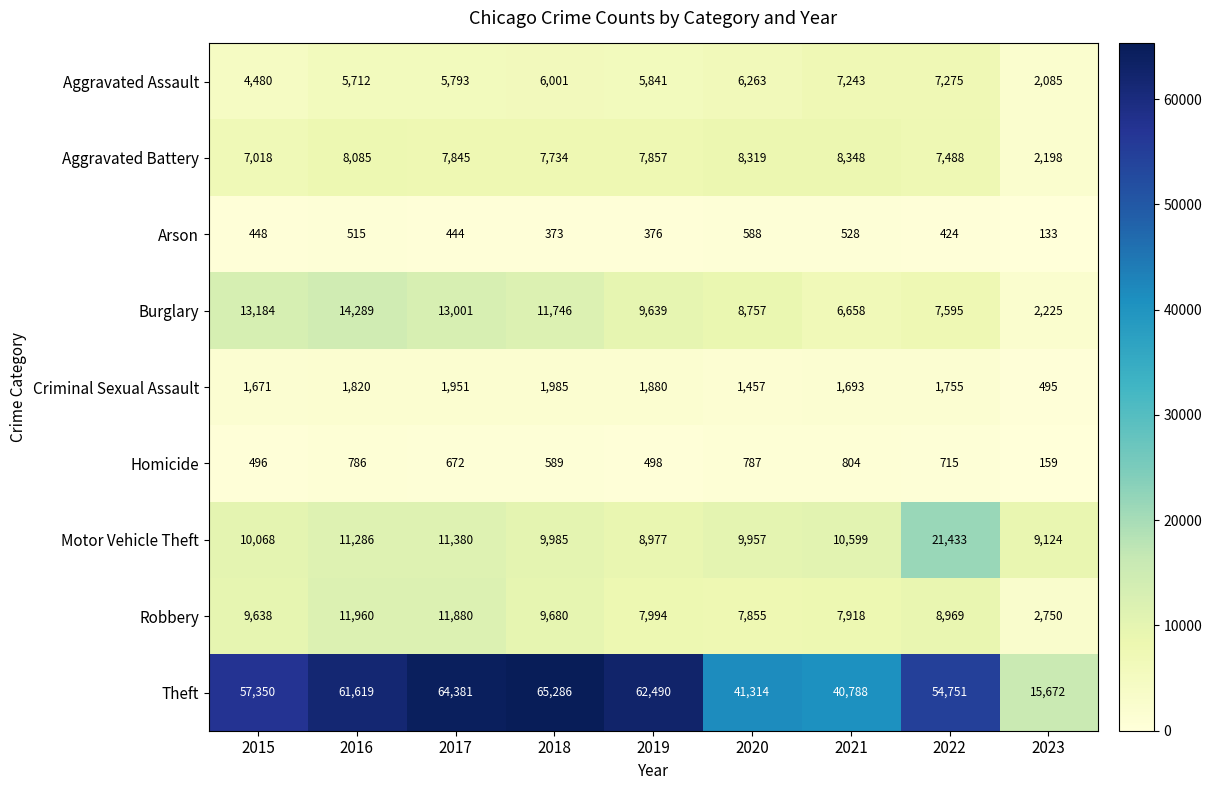

Read the Aggravated Assault value at 2016, to the nearest 50.

5700